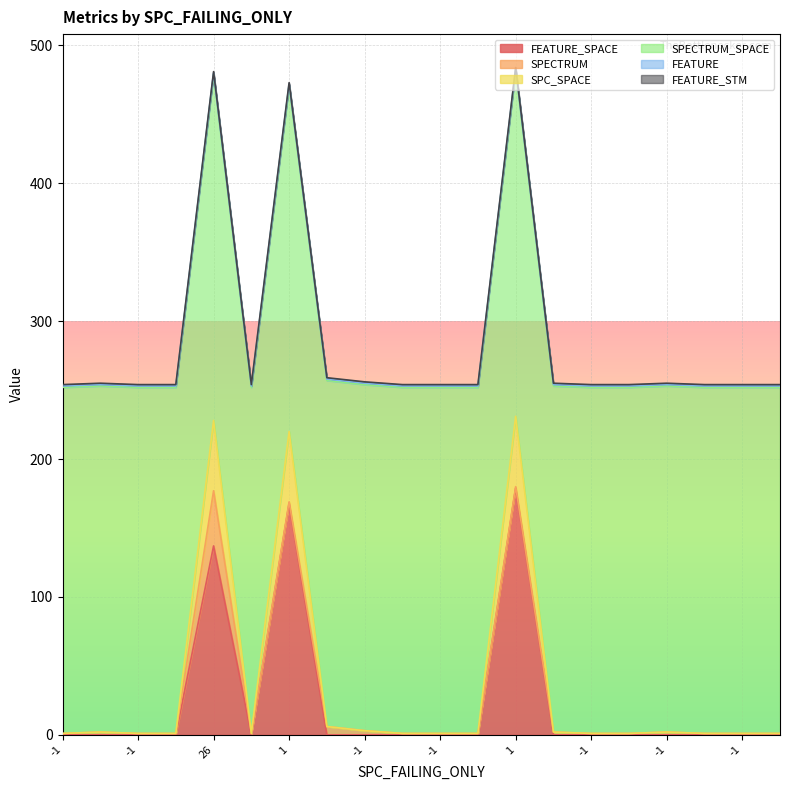

Reading left to right, list all the values displayed in this chart.

FEATURE_SPACE: 0	0	0	0	137	0	168	0	0	0	0	0	179	0	0	0	0	0	0	0
SPECTRUM: 1	2	1	1	40	1	1	6	3	1	1	1	1	2	1	1	2	1	1	1
SPC_SPACE: 0	0	0	0	51	0	51	0	0	0	0	0	51	0	0	0	0	0	0	0
SPECTRUM_SPACE: 251	251	251	251	251	251	251	251	251	251	251	251	251	251	251	251	251	251	251	251
FEATURE: 1	1	1	1	1	1	1	1	1	1	1	1	1	1	1	1	1	1	1	1
FEATURE_STM: 1	1	1	1	1	1	1	1	1	1	1	1	1	1	1	1	1	1	1	1